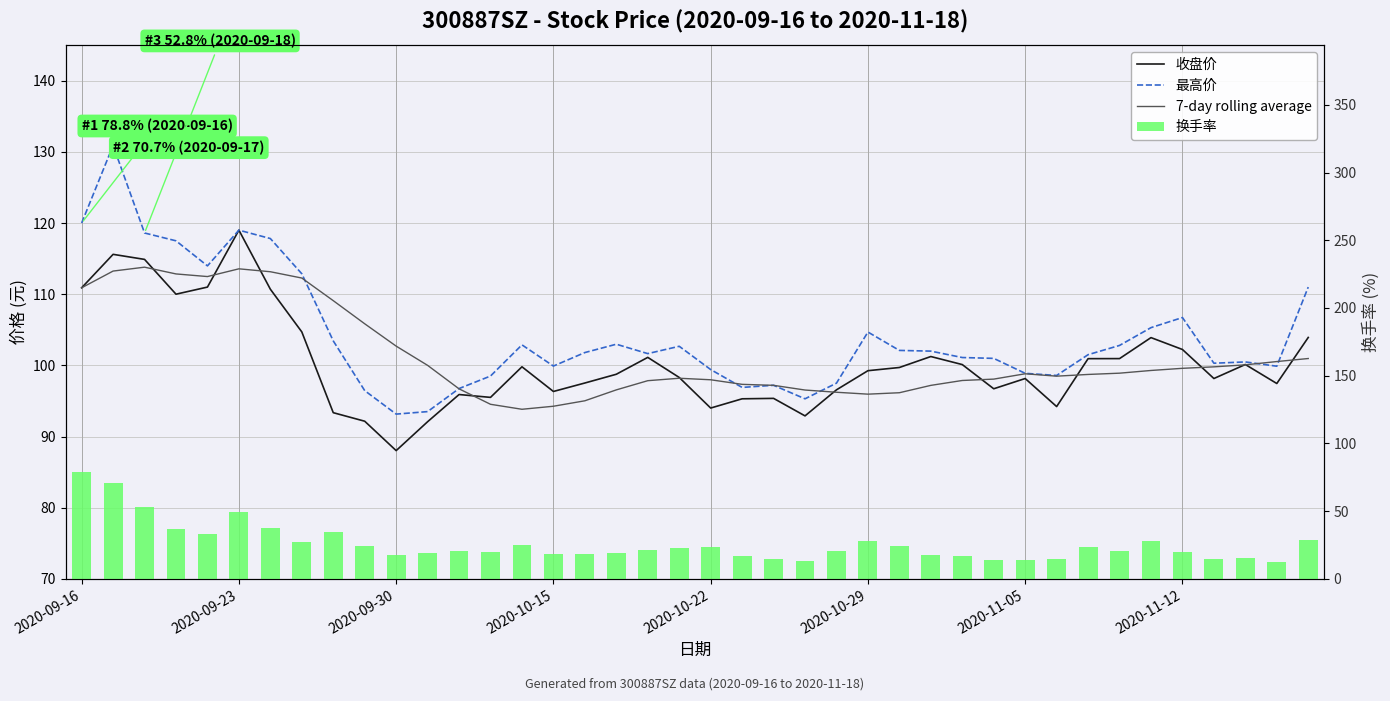

Reading left to right, list all the values displayed in this chart.

收盘价: 110.9	115.6	114.9	110.0	111.0	119.0	110.7	104.7	93.3	92.2	88.0	92.1	95.9	95.5	99.8	96.3	97.5	98.8	101.1	98.3	94.0	95.3	95.4	92.9	96.6	99.2	99.7	101.2	100.1	96.7	98.2	94.2	100.9	101.0	103.9	102.2	98.2	100.1	97.5	103.9
最高价: 120.0	130.9	118.6	117.5	114.0	119.0	117.8	112.9	103.4	96.5	93.2	93.5	96.7	98.5	102.9	99.9	101.8	103.0	101.7	102.7	99.4	96.9	97.2	95.3	97.5	104.7	102.1	102.0	101.1	101.0	98.9	98.6	101.5	102.8	105.3	106.7	100.3	100.5	99.9	111.0
7-day rolling average: 110.9	113.2	113.8	112.8	112.5	113.6	113.2	112.3	109.1	105.8	102.7	100.0	96.7	94.5	93.8	94.3	95.0	96.6	97.8	98.2	98.0	97.3	97.2	96.5	96.2	96.0	96.2	97.2	97.9	98.1	98.8	98.5	98.7	98.9	99.3	99.6	99.8	100.1	100.5	101.0
换手率: 78.8	70.7	52.8	37.0	33.3	49.6	37.7	27.2	34.5	24.0	18.0	19.1	20.6	20.0	24.9	18.4	18.2	19.3	21.2	22.6	23.3	17.1	14.7	12.8	20.7	28.3	24.6	17.2	16.9	13.8	13.7	14.3	23.8	20.6	28.3	19.7	14.4	15.6	12.7	28.4